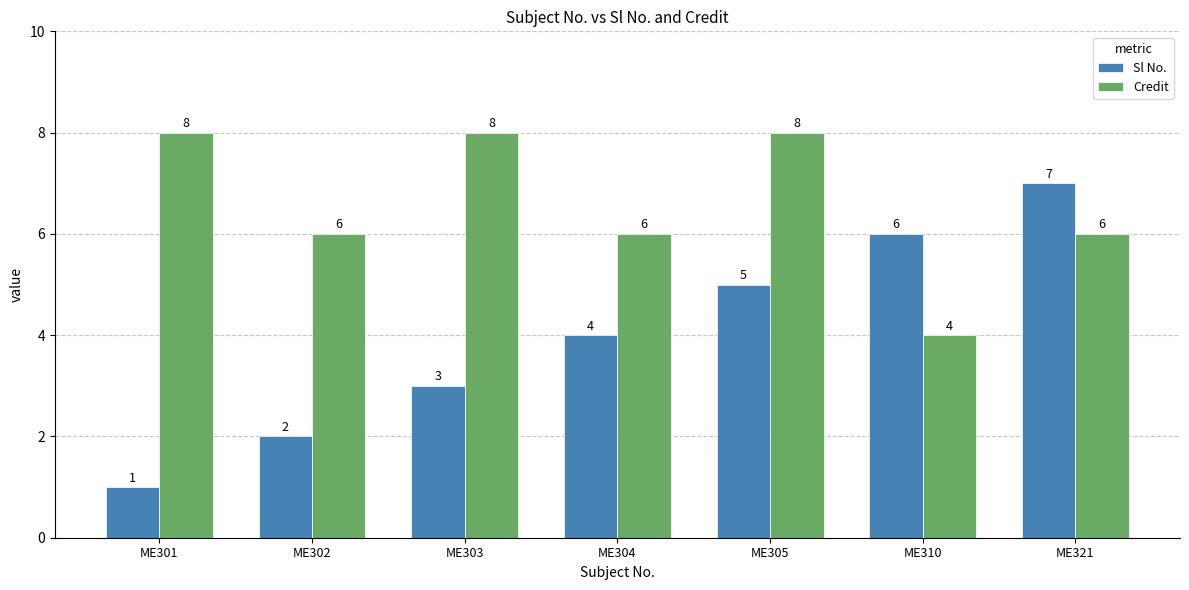

List the labels in order of Sl No. value, smallest first.

ME301, ME302, ME303, ME304, ME305, ME310, ME321